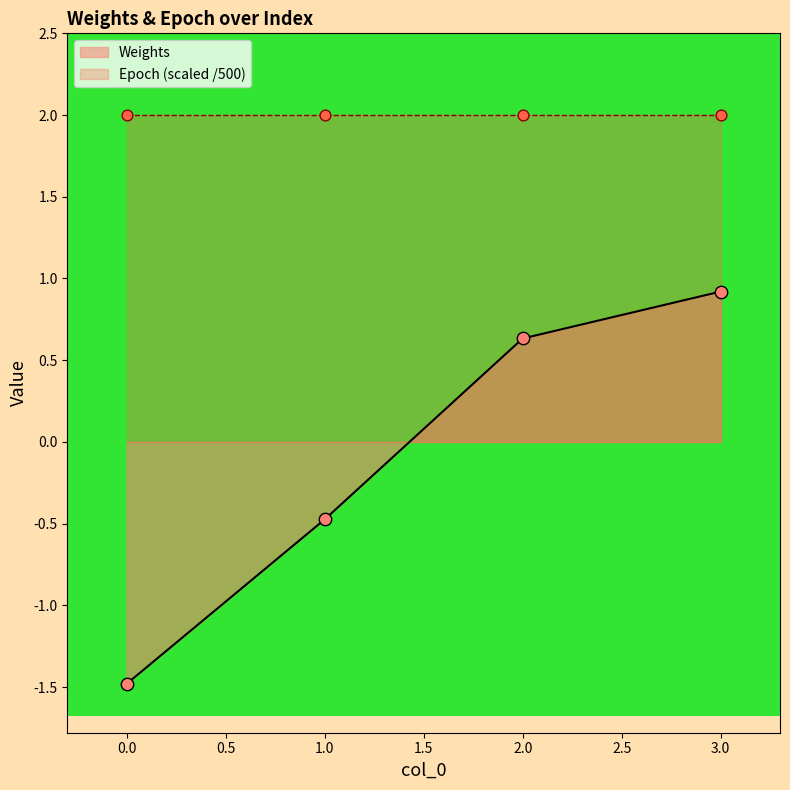

What is the change in value from 1 to 3?

+1.4